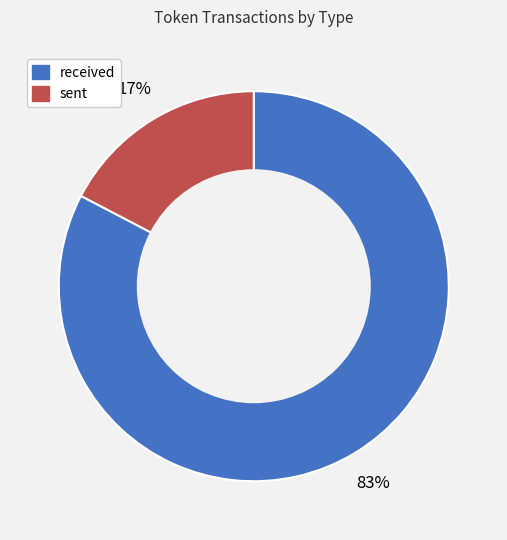

To the nearest percent, what percentage of the pie is sent?

17%